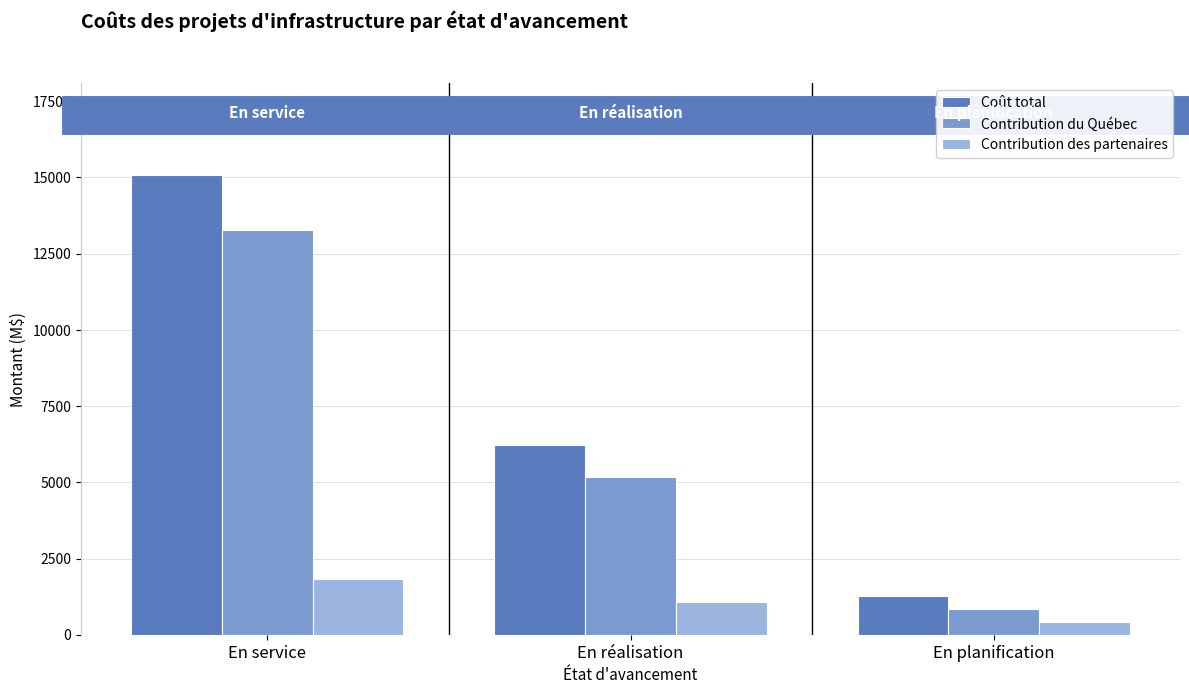

List the labels in order of Coût total value, largest first.

En service, En réalisation, En planification